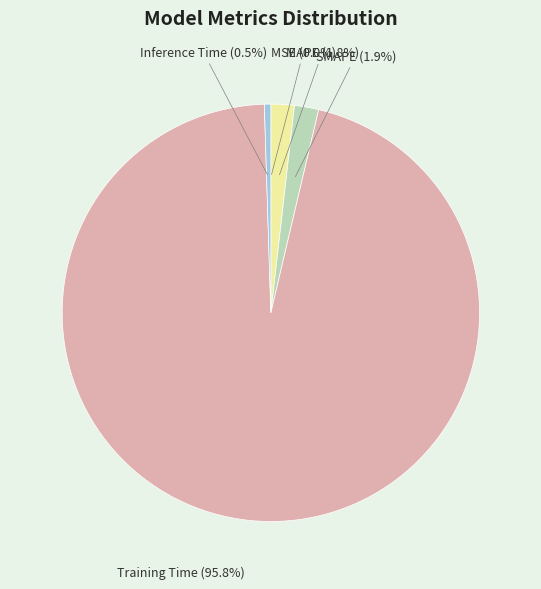

True or false: MAPE accounts for 16% of the total.

False